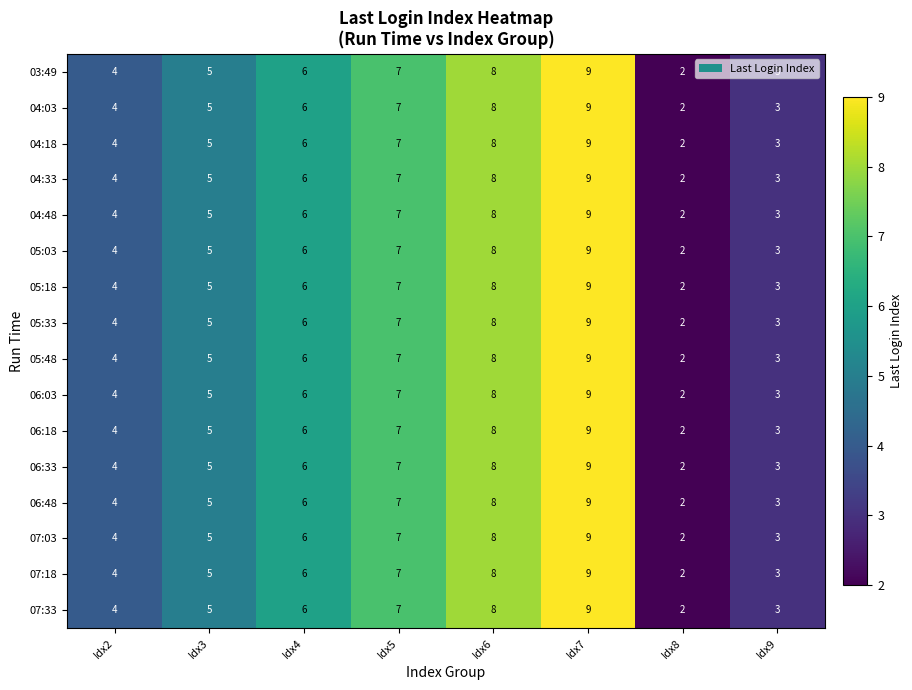

What is the difference between the second highest and minimum values in the 04:18 series?

6